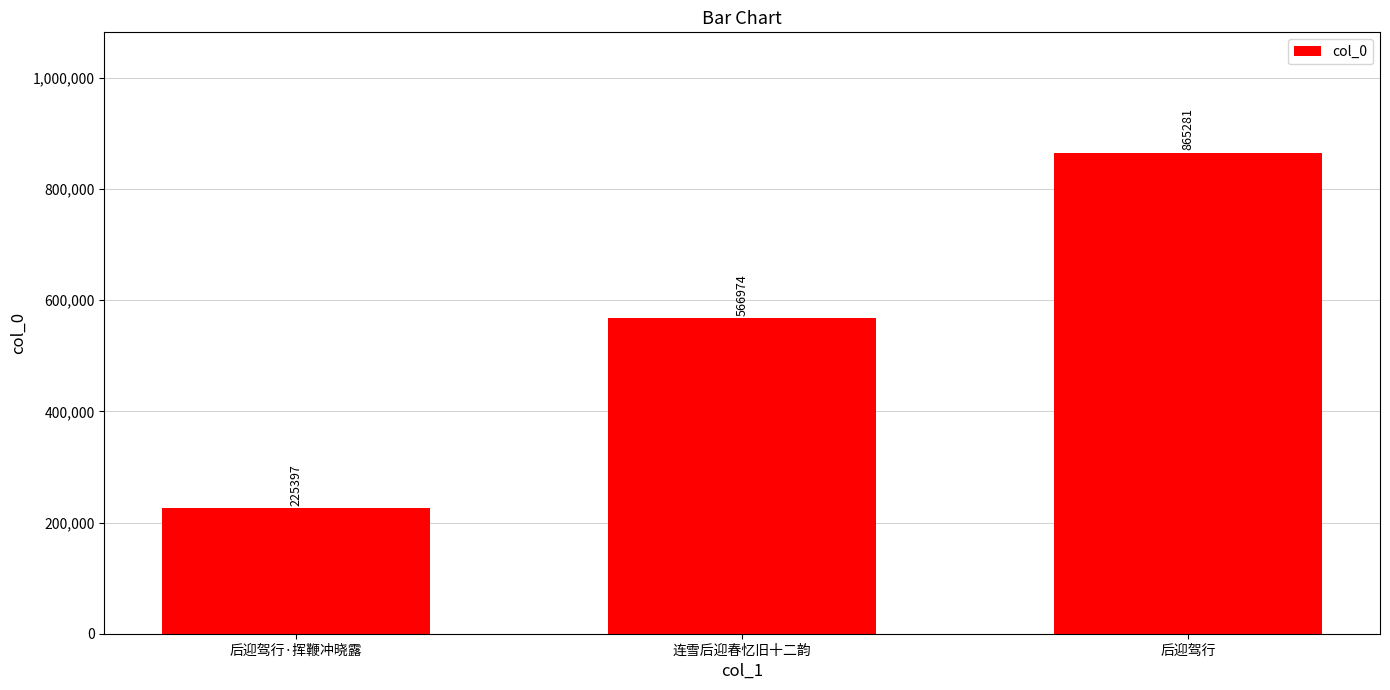

The chart shows a value of 289235 at 连雪后迎春忆旧十二韵. True or false?

False